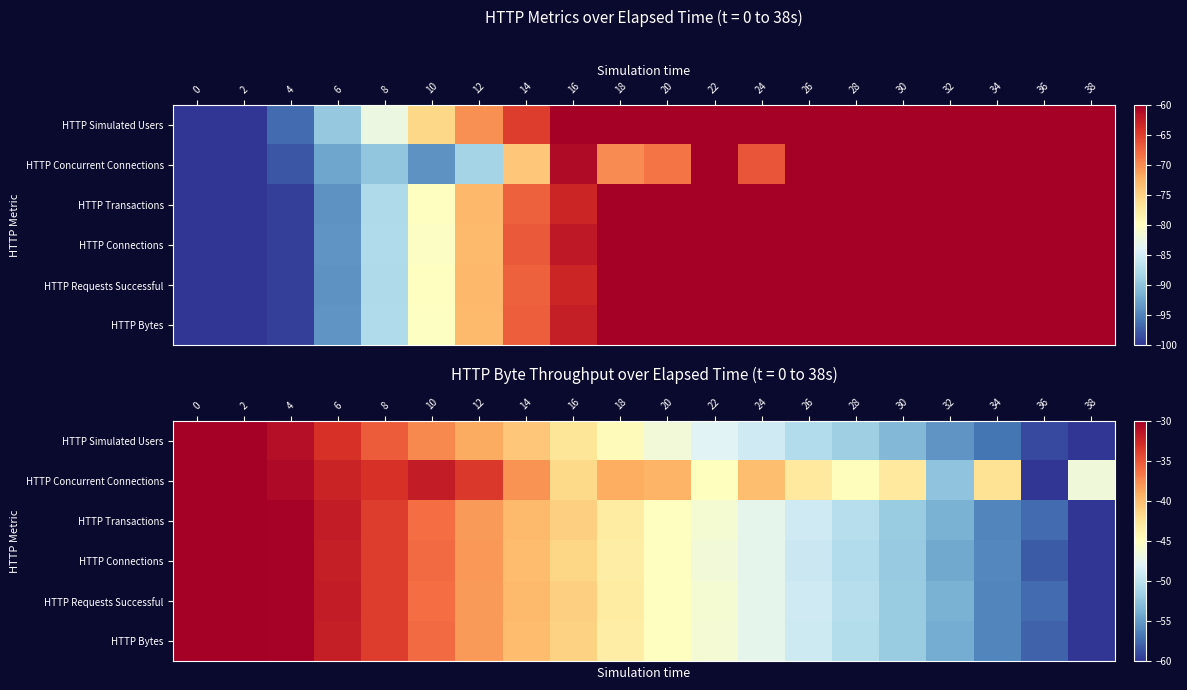

What is the total value across all series at 34?

-323.4